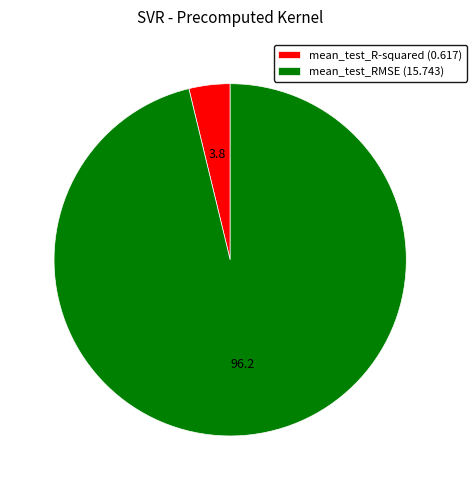

Is it true that mean_test_RMSE (15.743) is 96% of the pie?

True